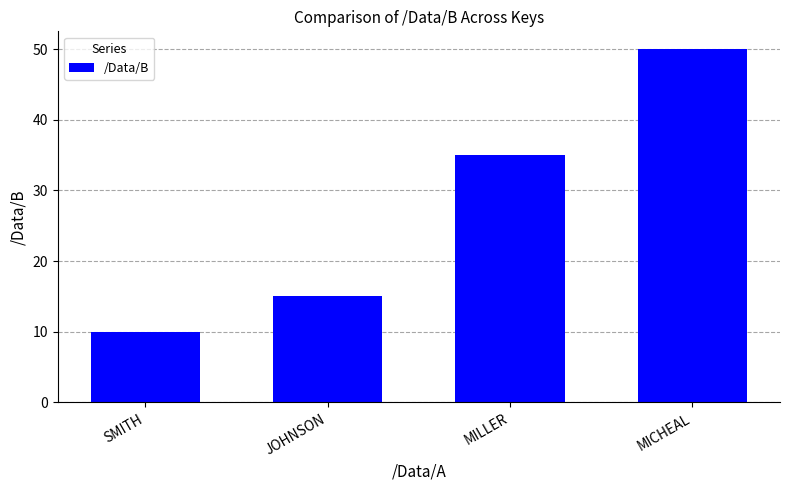

Does the chart contain any negative values?

No